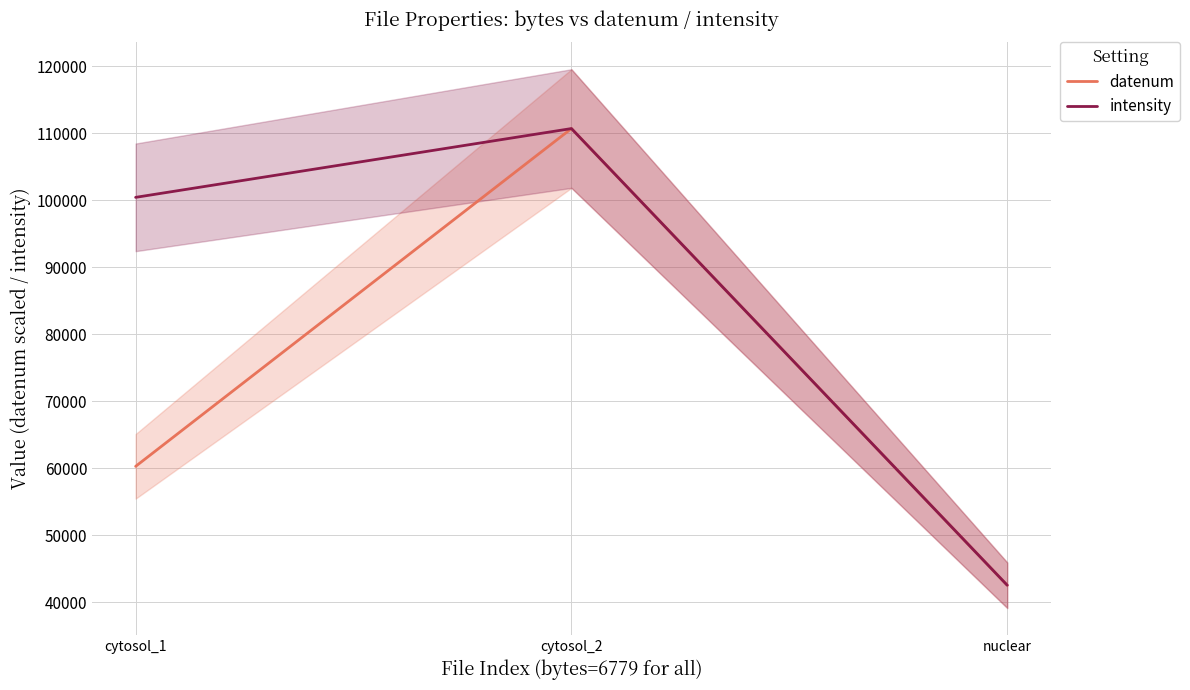

Reading left to right, extract all data points from this chart.

datenum: cytosol_1=60249.7	cytosol_2=110667.0	nuclear=42505.0
intensity: cytosol_1=100399.0	cytosol_2=110667.0	nuclear=42505.0